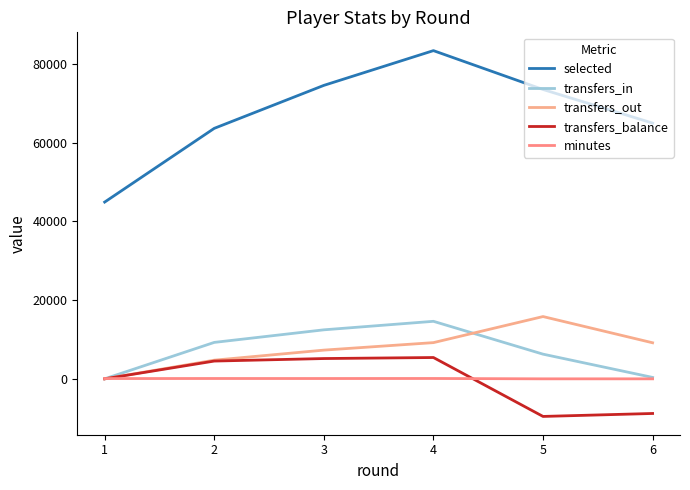

List the series in order of their peak value, lowest first.

minutes, transfers_balance, transfers_in, transfers_out, selected